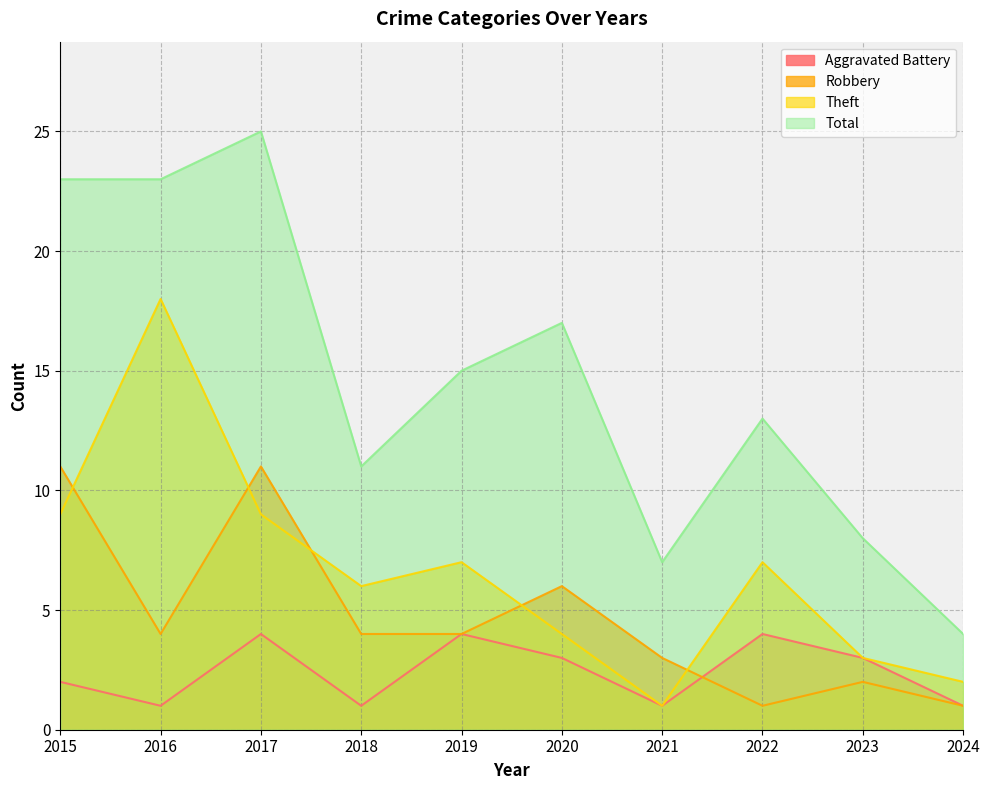

Between 2021 and 2024, which series saw the biggest shift?

Total